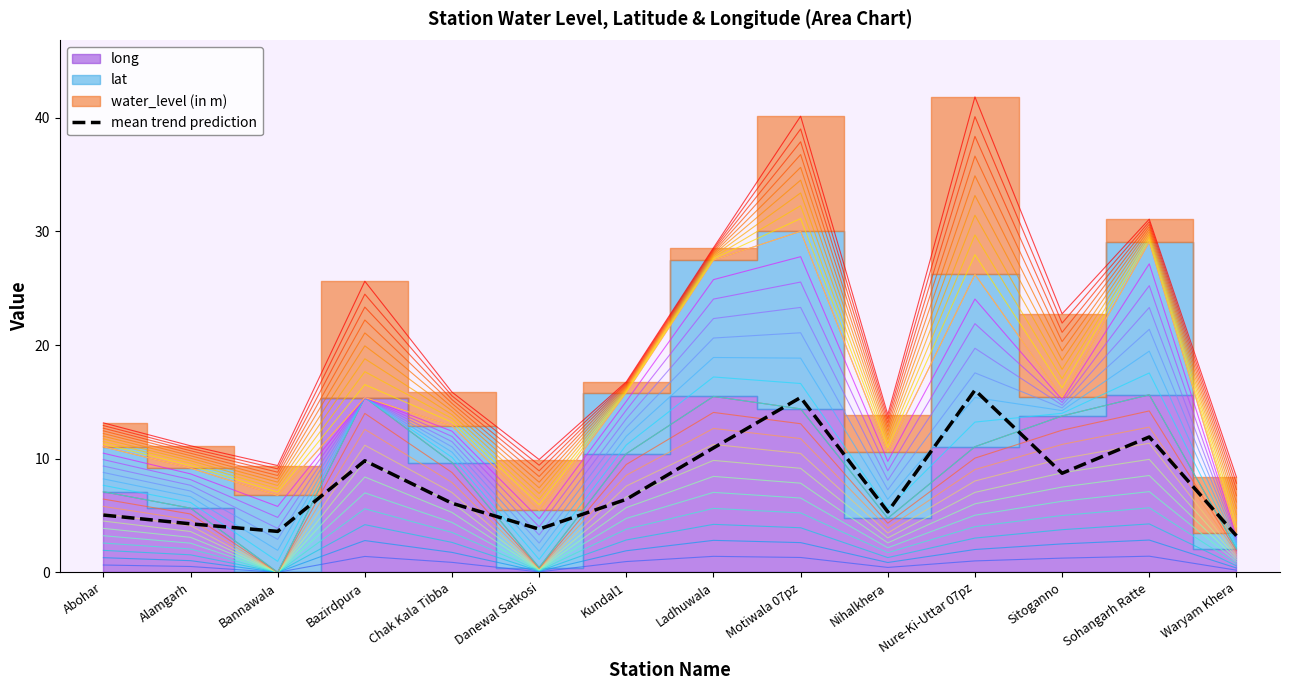

Where is the data nearest to the value 9?

Sitoganno